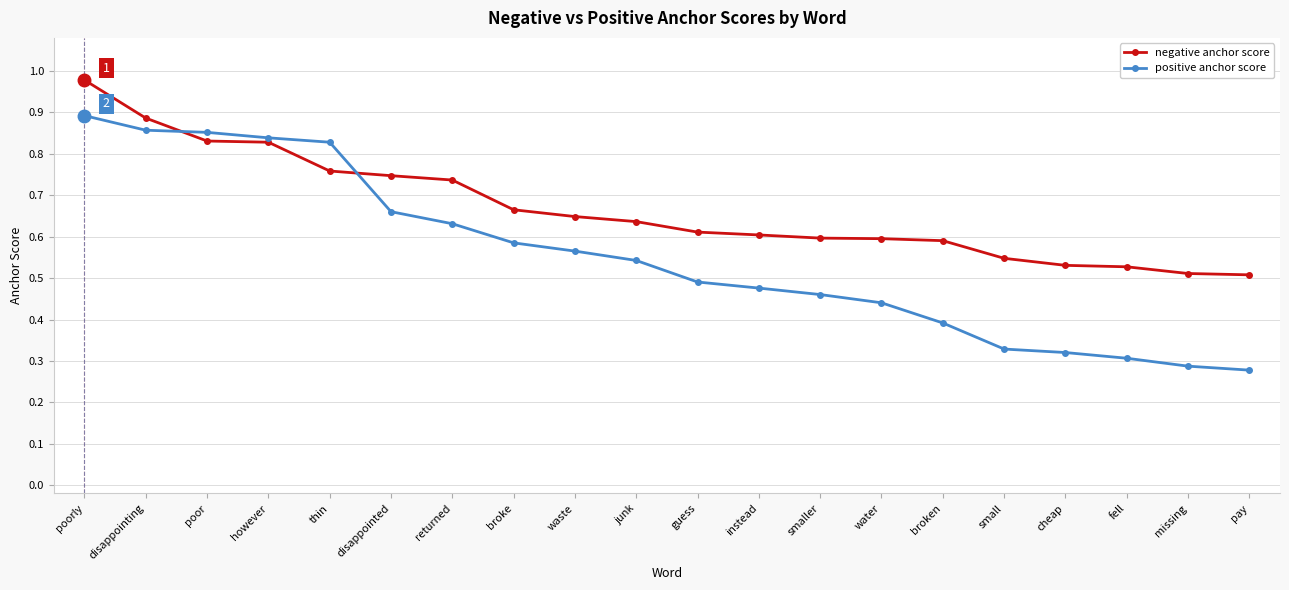

Is the value of negative anchor score at disappointing greater than the value of positive anchor score at instead?

Yes